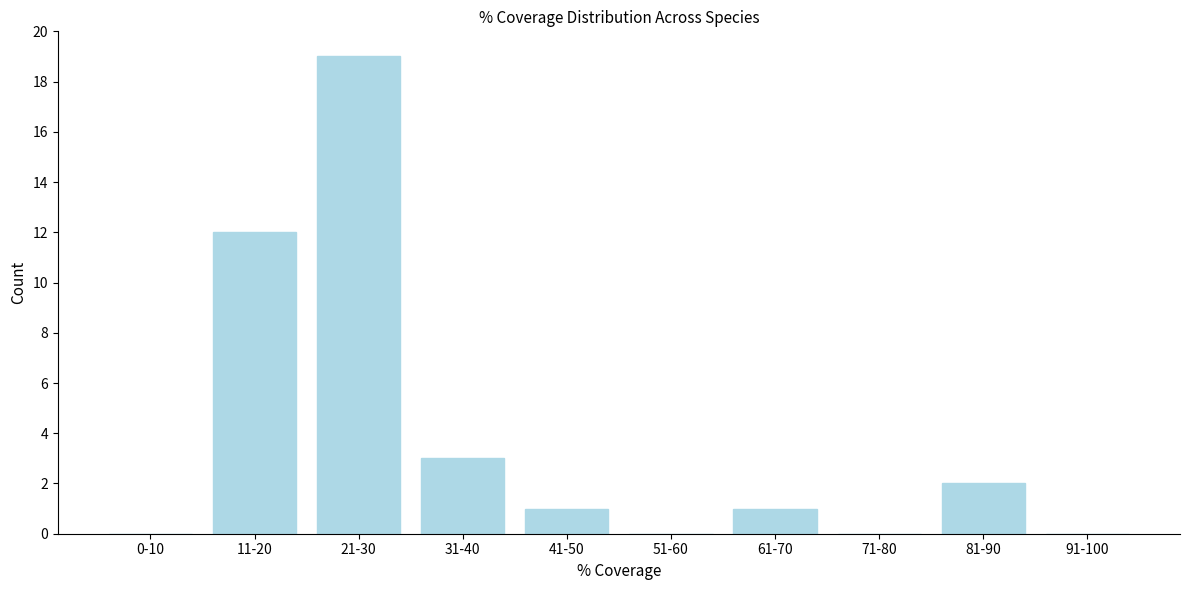

Reading left to right, what are all the values shown in this chart?

0-10=0	11-20=12	21-30=19	31-40=3	41-50=1	51-60=0	61-70=1	71-80=0	81-90=2	91-100=0